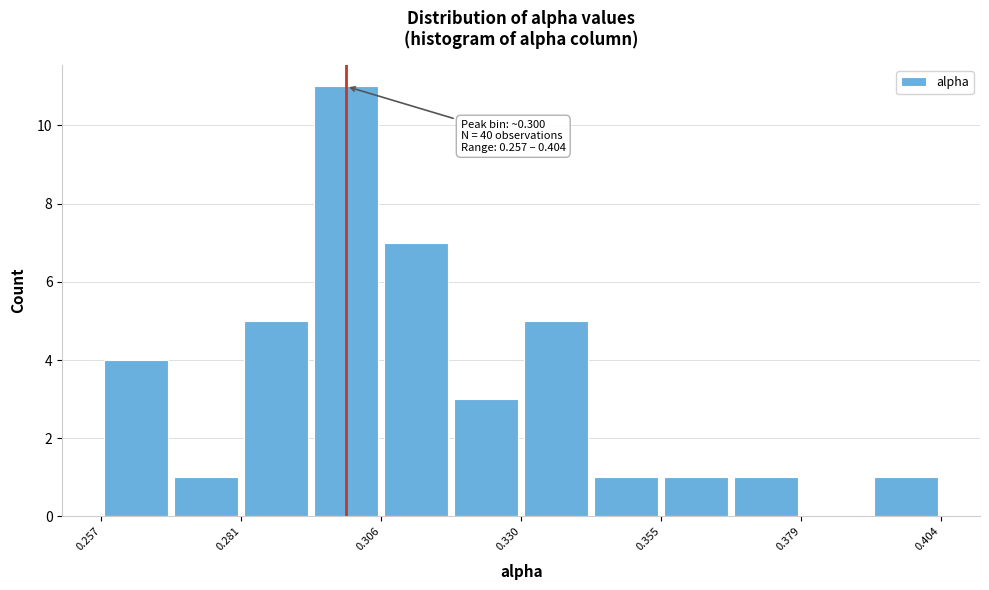

Read against the x-axis, roughly where is the centre of the tallest bar?

0.300